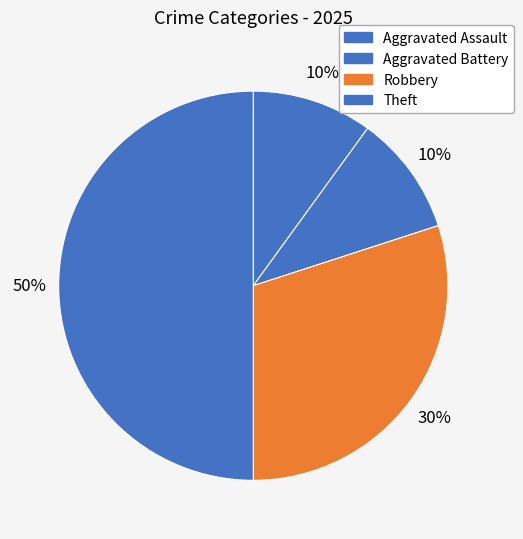

The Aggravated Battery slice represents 2% of the pie. True or false?

False